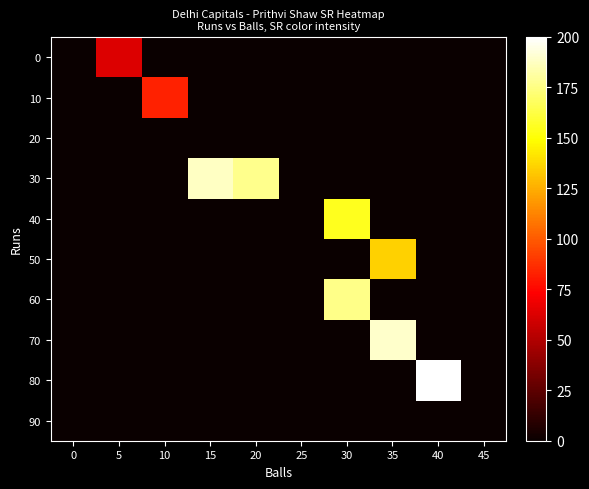

Reading left to right, list all the values displayed in this chart.

0: 0=0.0	5=62.9	10=0.0	15=0.0	20=0.0	25=0.0	30=0.0	35=0.0	40=0.0	45=0.0
10: 0=0.0	5=0.0	10=83.3	15=0.0	20=0.0	25=0.0	30=0.0	35=0.0	40=0.0	45=0.0
20: 0=0.0	5=0.0	10=0.0	15=0.0	20=0.0	25=0.0	30=0.0	35=0.0	40=0.0	45=0.0
30: 0=0.0	5=0.0	10=0.0	15=188.2	20=177.3	25=0.0	30=0.0	35=0.0	40=0.0	45=0.0
40: 0=0.0	5=0.0	10=0.0	15=0.0	20=0.0	25=0.0	30=154.8	35=0.0	40=0.0	45=0.0
50: 0=0.0	5=0.0	10=0.0	15=0.0	20=0.0	25=0.0	30=0.0	35=135.9	40=0.0	45=0.0
60: 0=0.0	5=0.0	10=0.0	15=0.0	20=0.0	25=0.0	30=176.5	35=0.0	40=0.0	45=0.0
70: 0=0.0	5=0.0	10=0.0	15=0.0	20=0.0	25=0.0	30=0.0	35=189.5	40=0.0	45=0.0
80: 0=0.0	5=0.0	10=0.0	15=0.0	20=0.0	25=0.0	30=0.0	35=0.0	40=200.0	45=0.0
90: 0=0.0	5=0.0	10=0.0	15=0.0	20=0.0	25=0.0	30=0.0	35=0.0	40=0.0	45=0.0